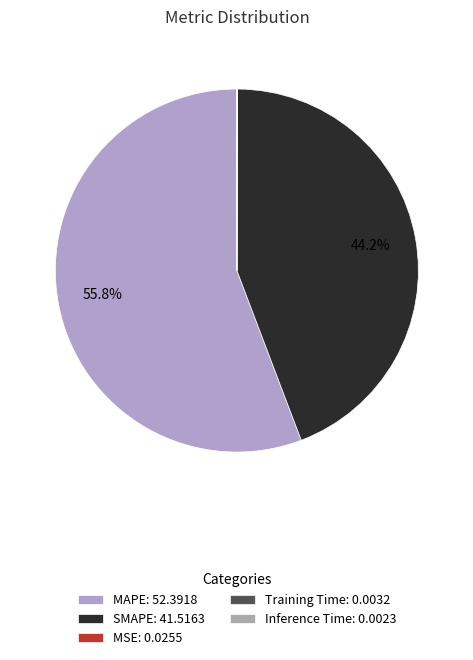

Count the number of slices in the pie.

5